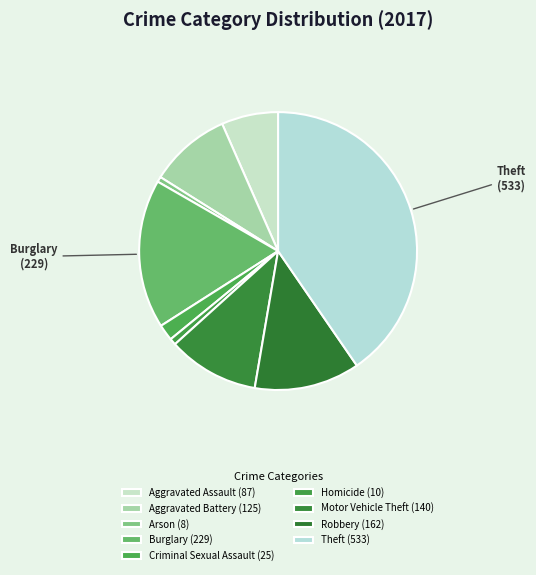

Does any single category account for the majority?

No